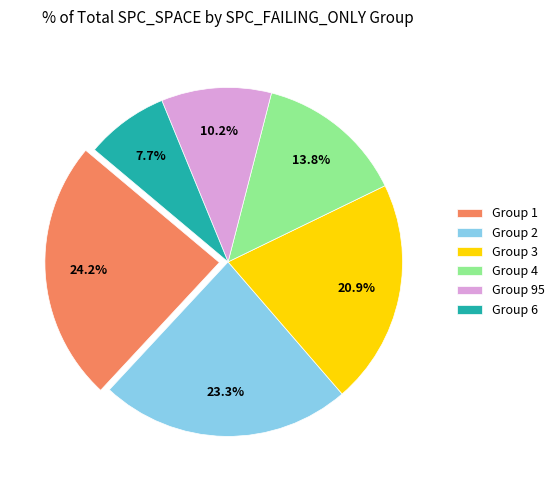

Which has a higher value, Group 3 or Group 2?

Group 2